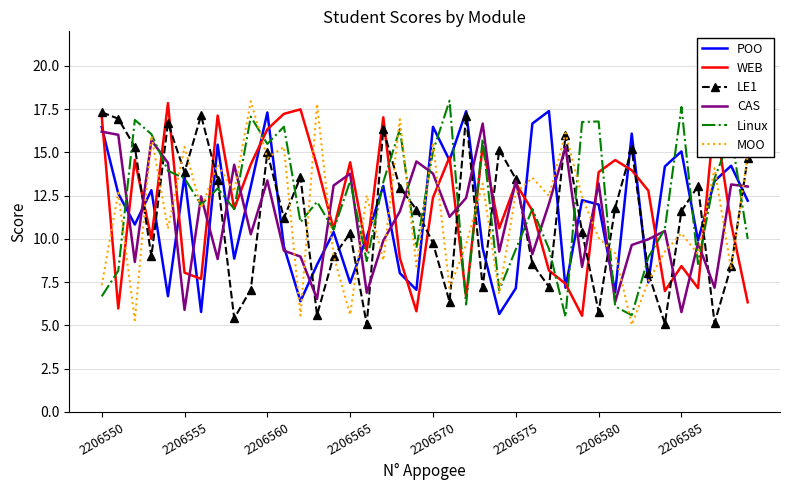

What is the highest value of the MOO series?

18.0